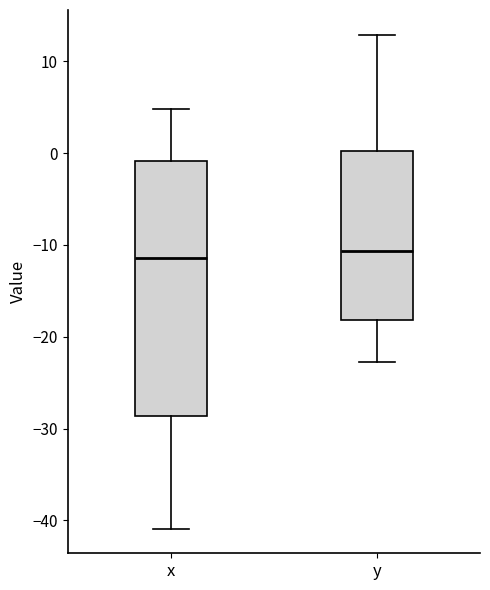

Comparing the boxes themselves (not the whiskers), which one is the tallest?

x